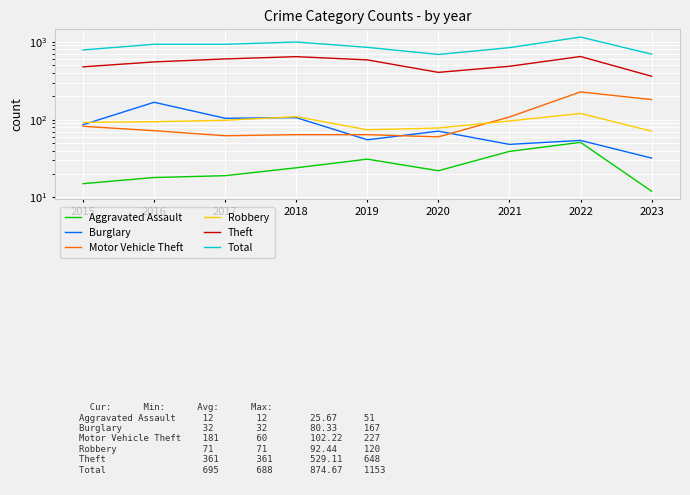

What is the difference between the highest and lowest values at 2017?

912